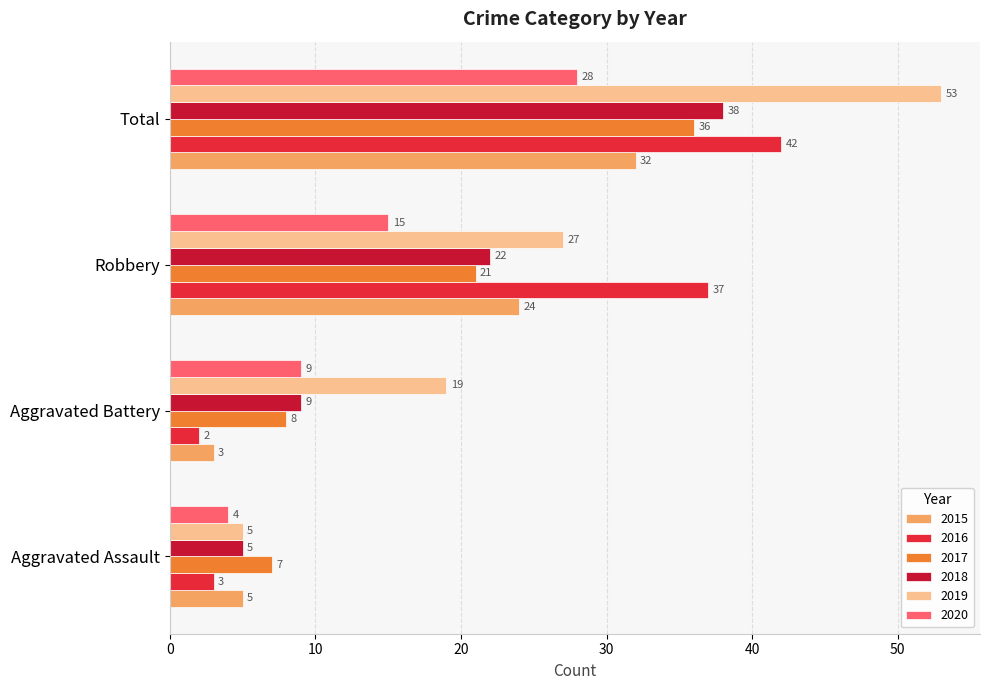

What is the label of the 2nd bar from the left?

Aggravated Battery